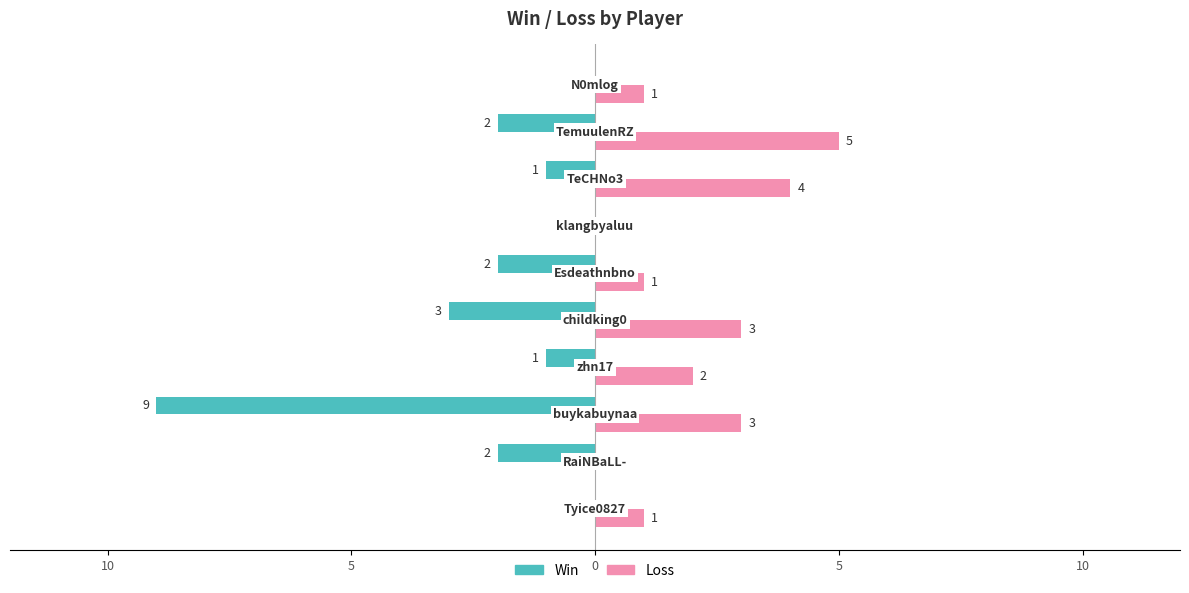

What are all the series names shown in the legend?

Win, Loss